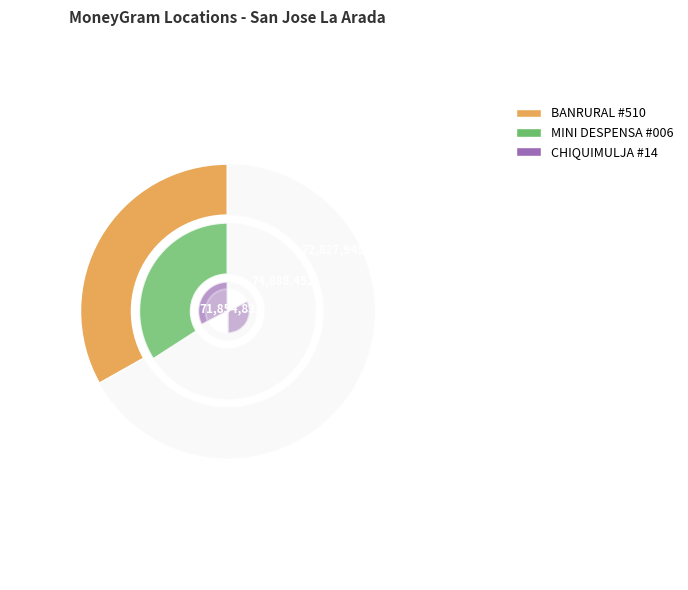

Combined, what portion of the pie is BANRURAL - #510 - SAN JOSE LA ARADA - SA and CHIQUIMULJA R.L. - #14 - SAN JOSE LA AR?

65.9%